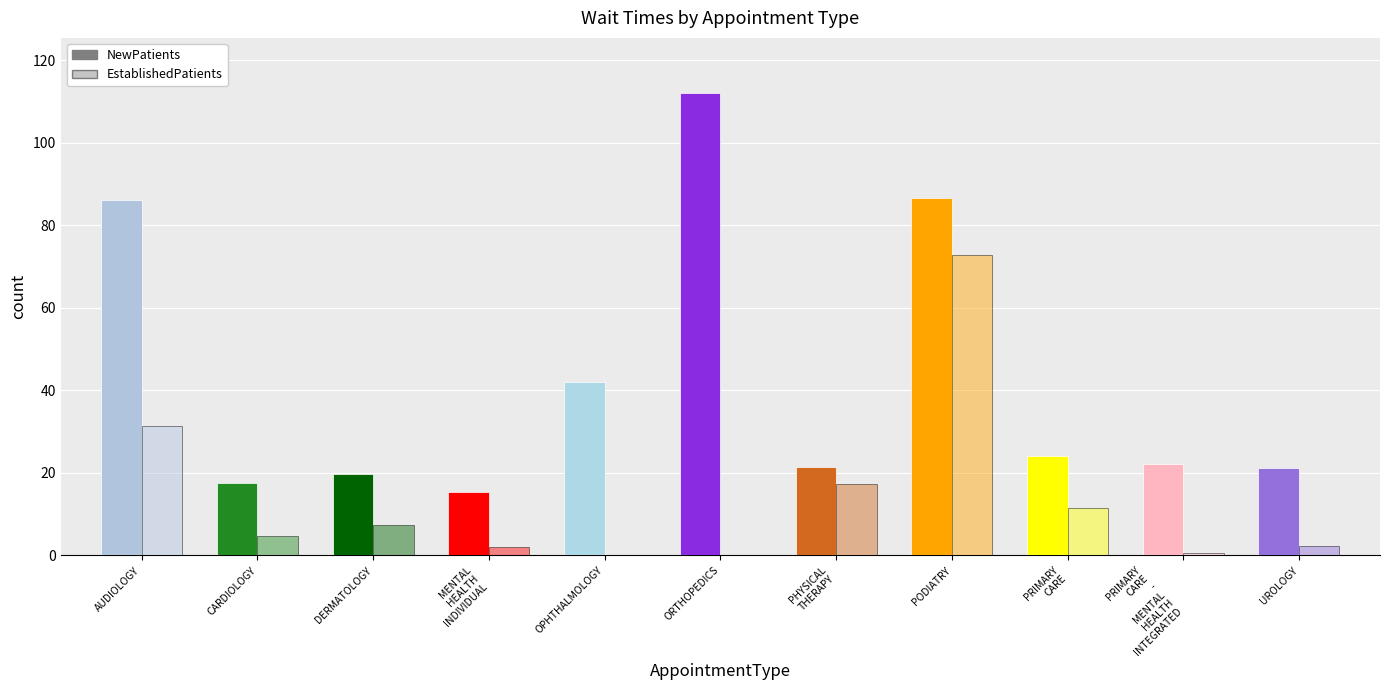

What is the total value across all series at UROLOGY?

23.4